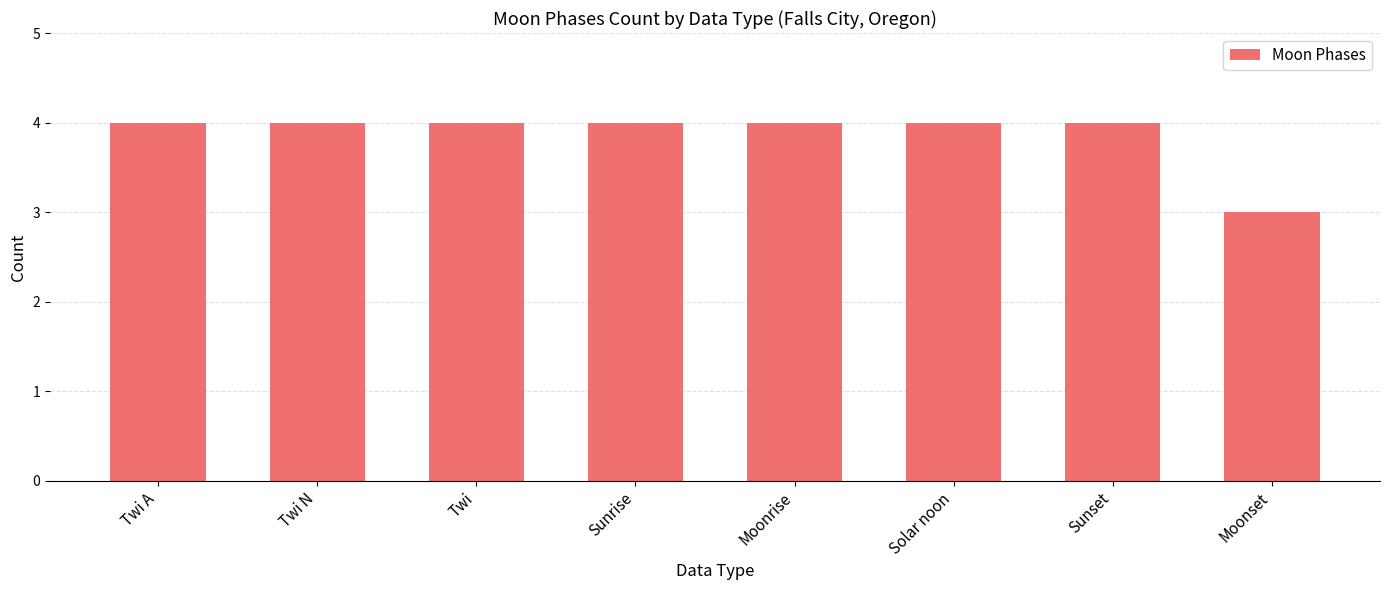

What is the label of the 4th bar from the right?

Moonrise